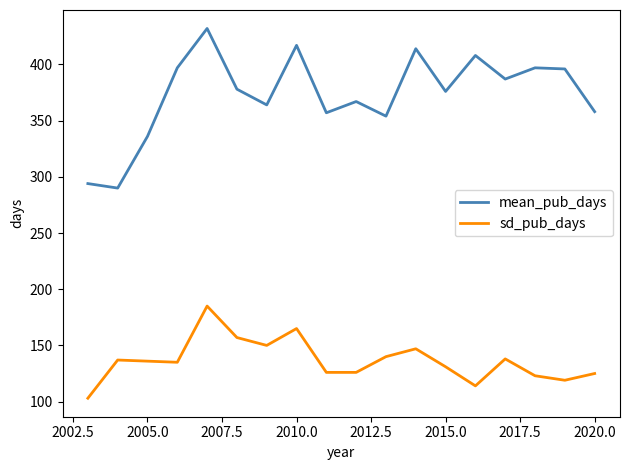

Which series has the largest total across all categories?

mean_pub_days